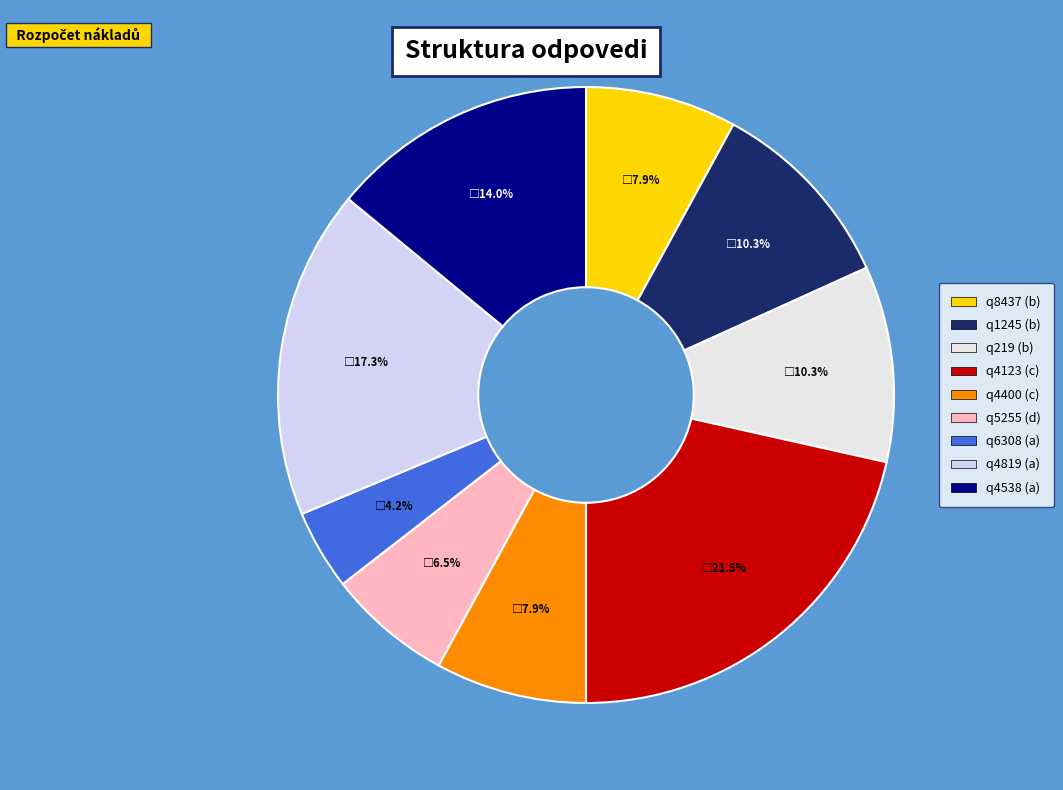

Is it true that q1245 (b) is 10% of the pie?

True